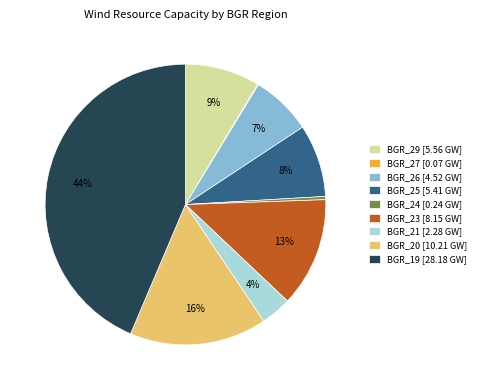

Is there a majority slice in this chart?

No